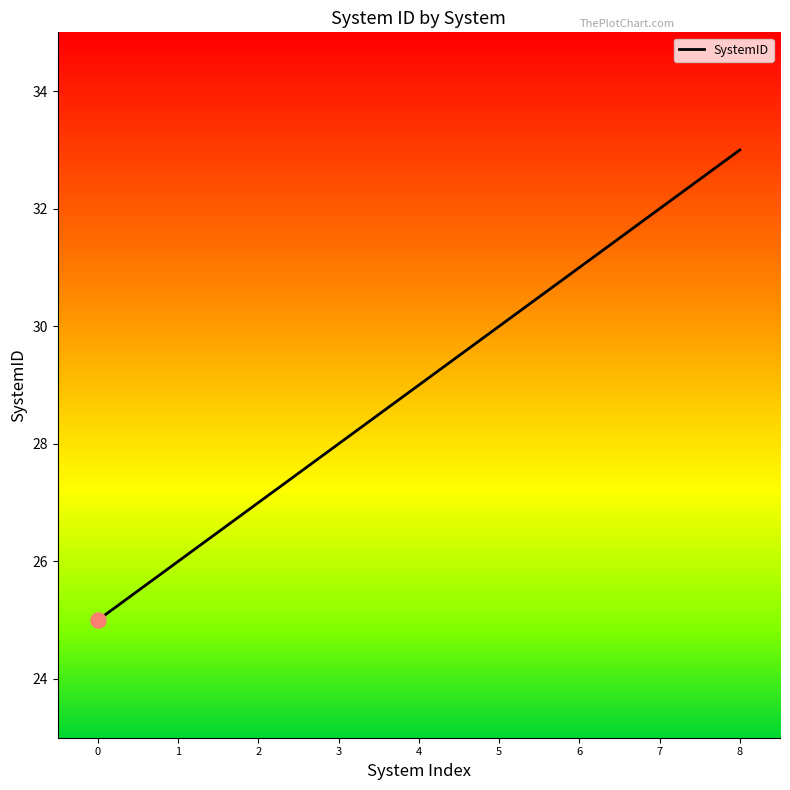

What is the ratio of the value at 5 to the value at 2?

1.1